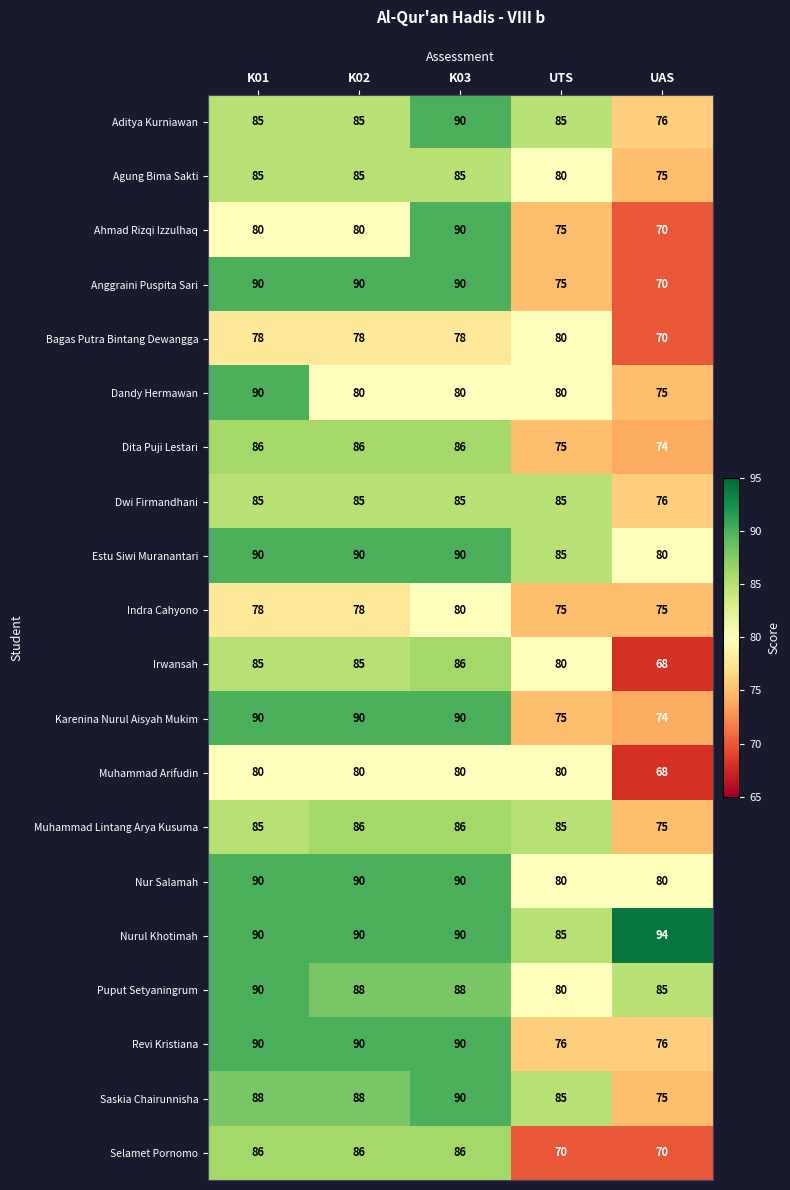

Which series has the largest total across all categories?

Nurul Khotimah